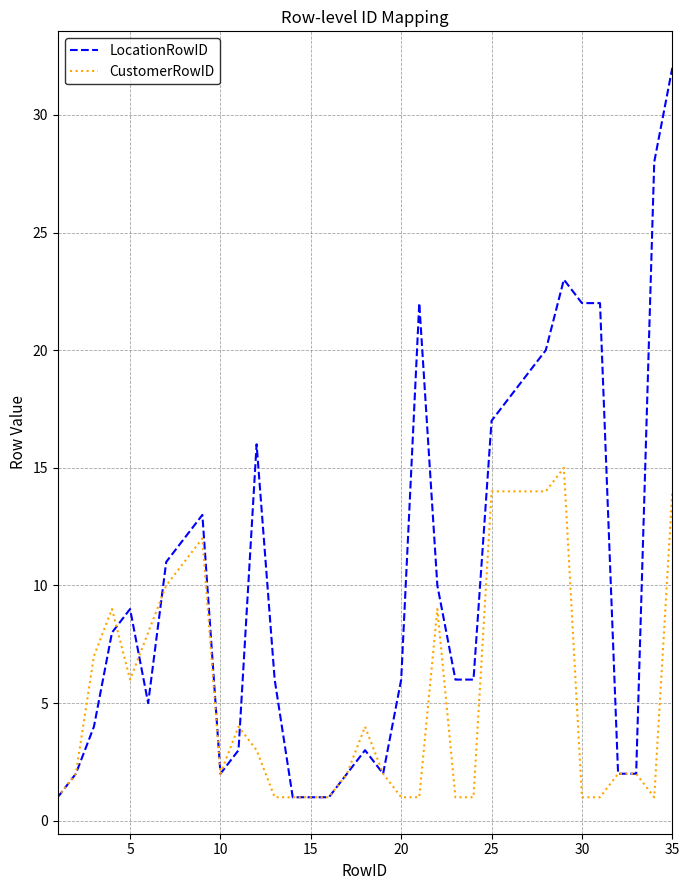

Which series has the largest total across all categories?

LocationRowID